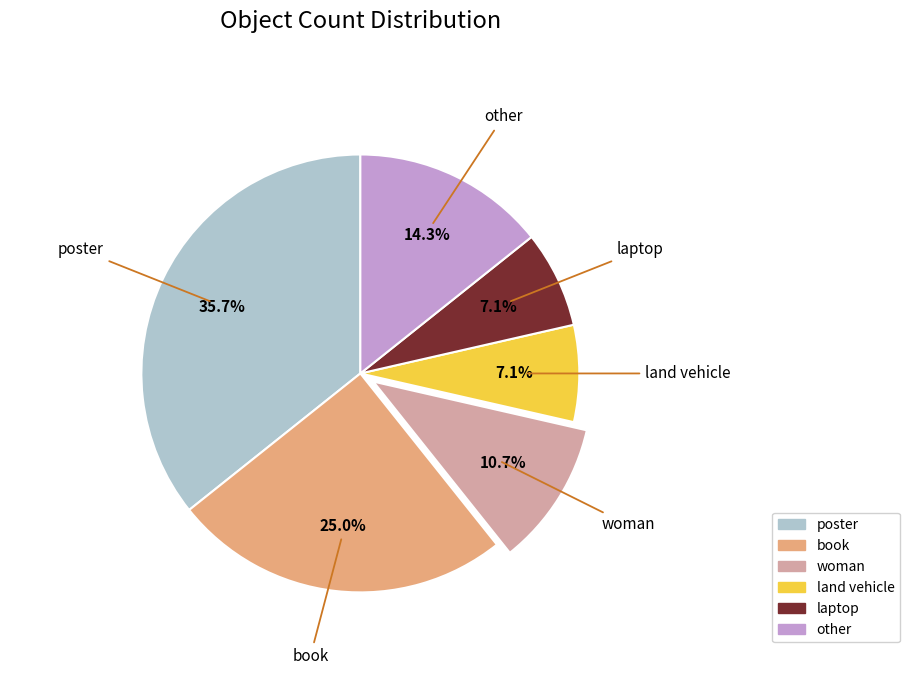

Count the number of slices in the pie.

6